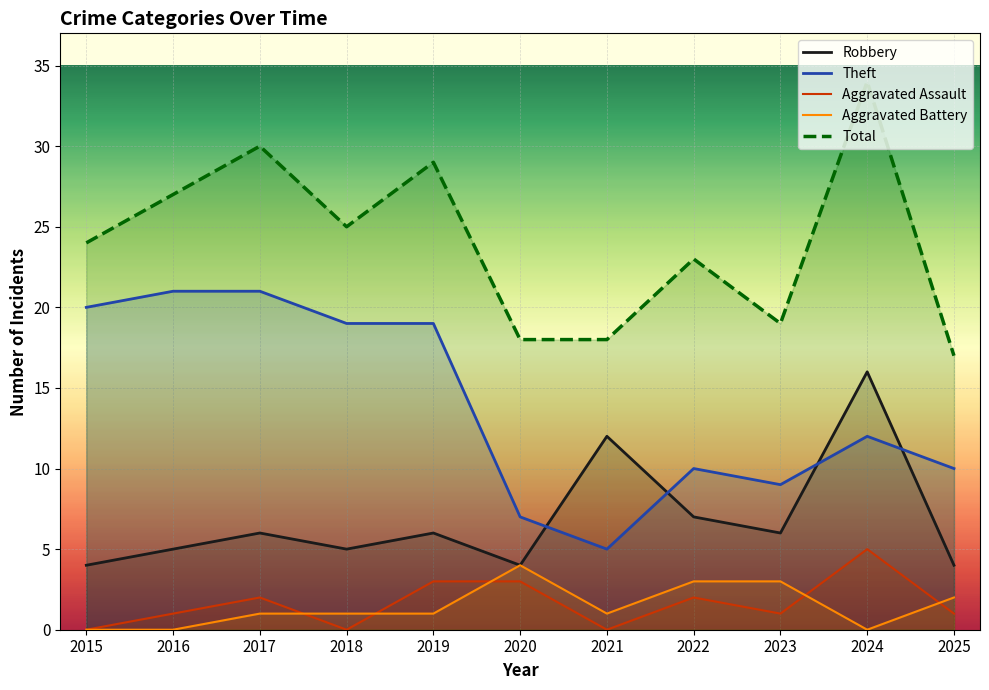

True or false: Aggravated Assault and Robbery cross at least once.

False